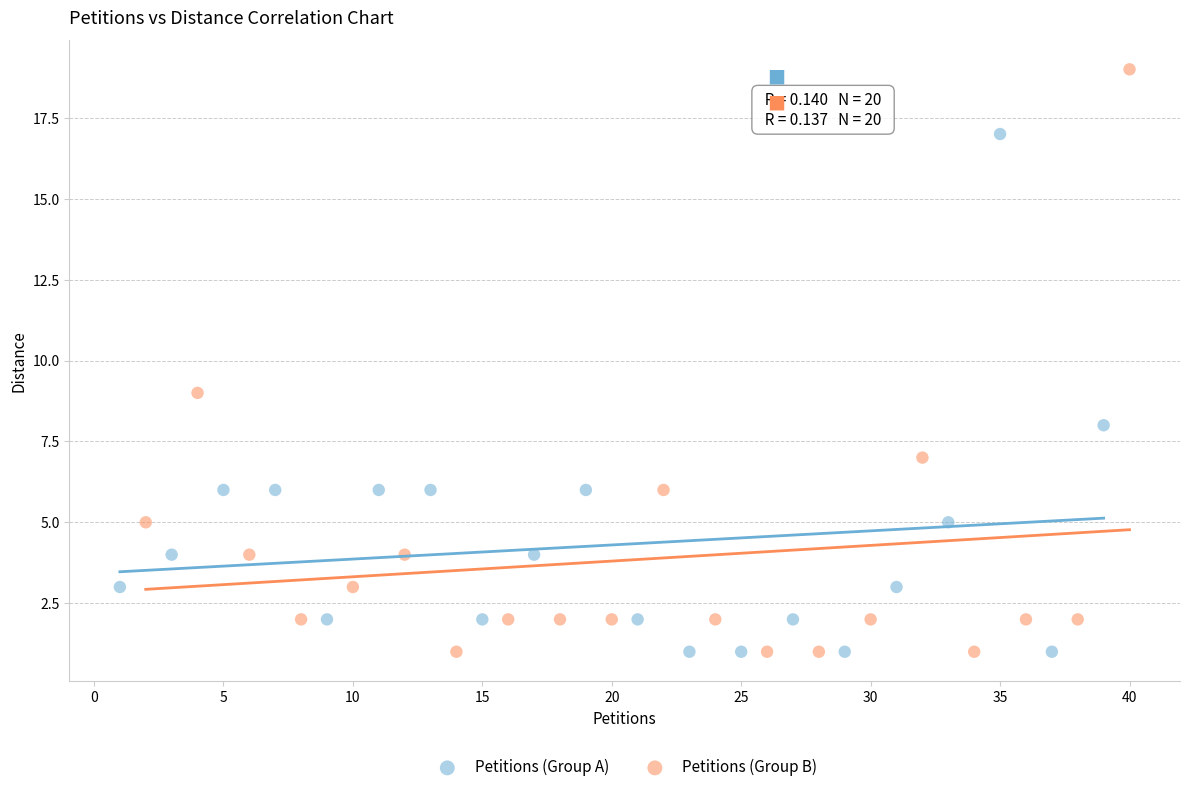

Which series reaches the maximum Y coordinate?

Petitions (Group B)